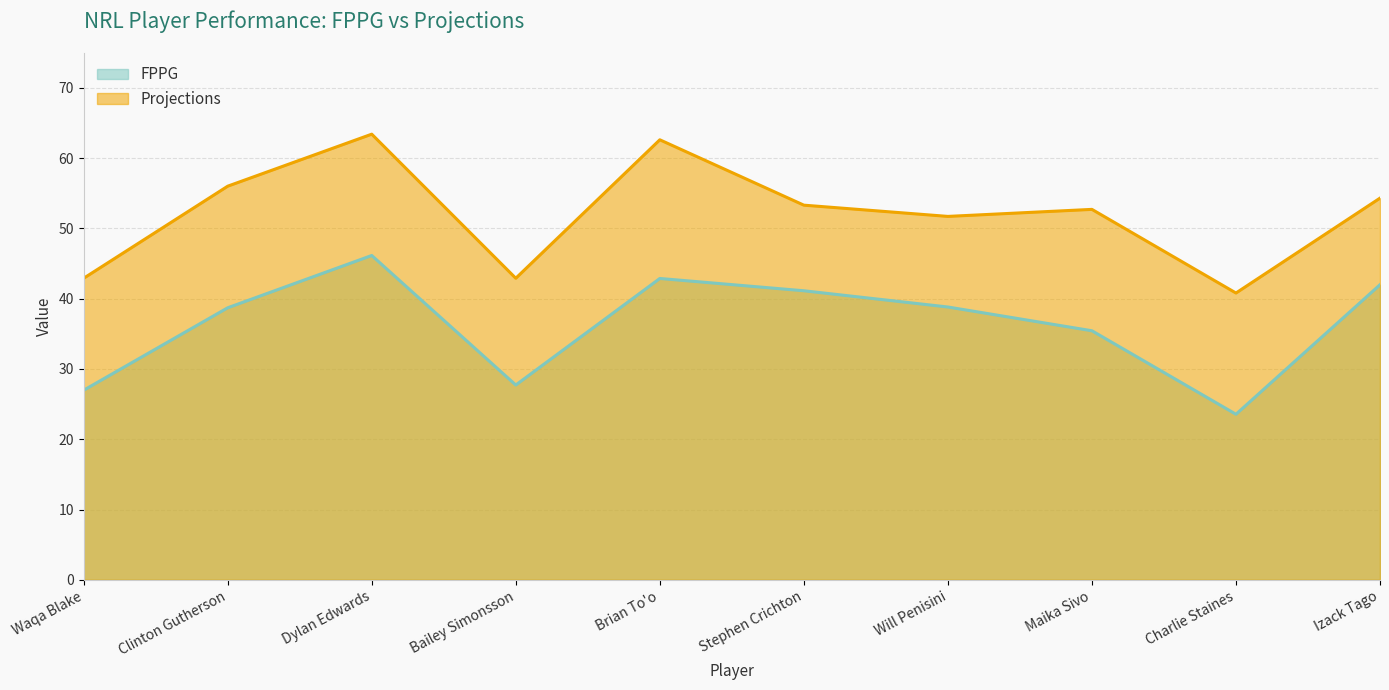

Rank the series by their maximum value, from highest to lowest.

Projections, FPPG